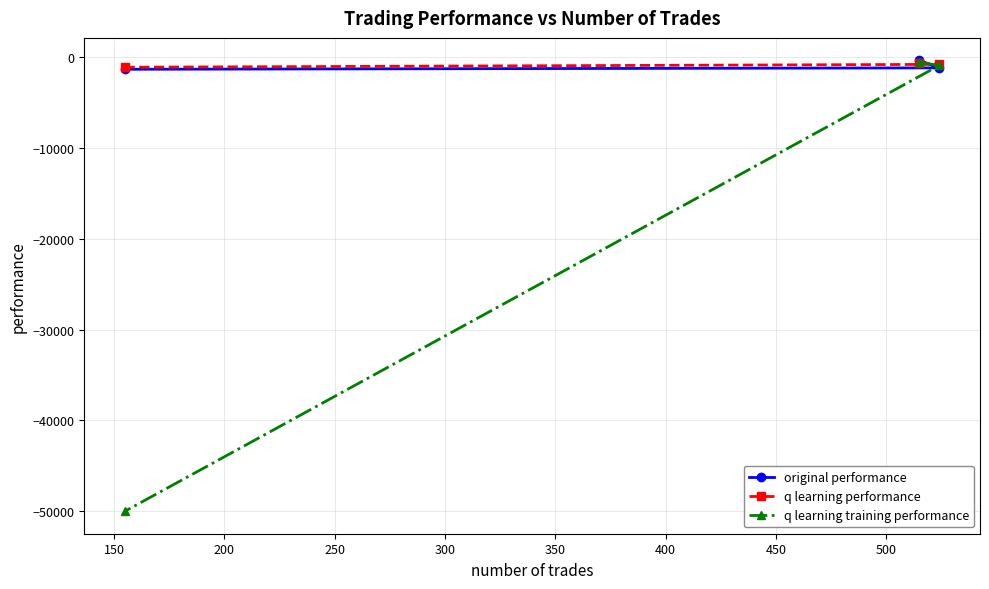

Which series has the largest range (max minus min)?

q learning training performance